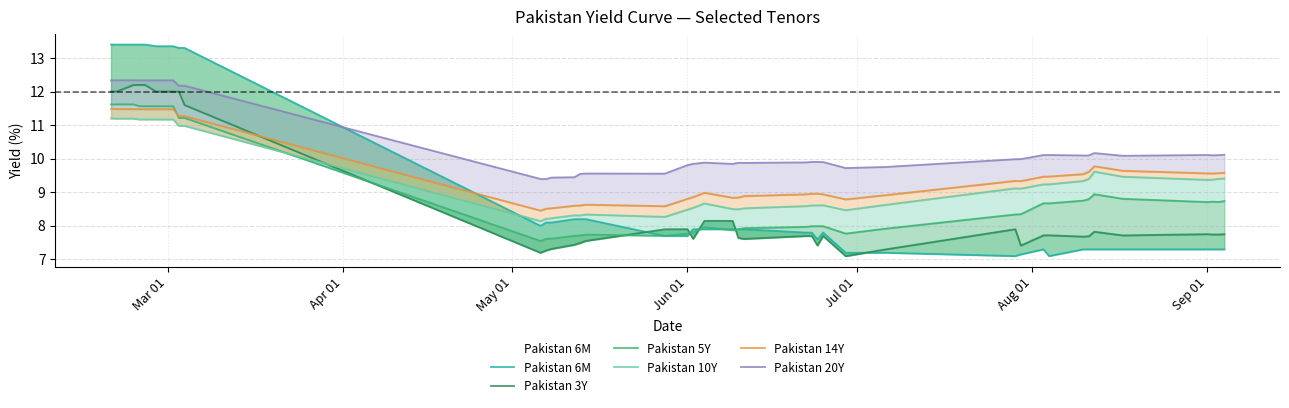

True or false: Pakistan 5Y and Pakistan 10Y intersect in this chart.

True